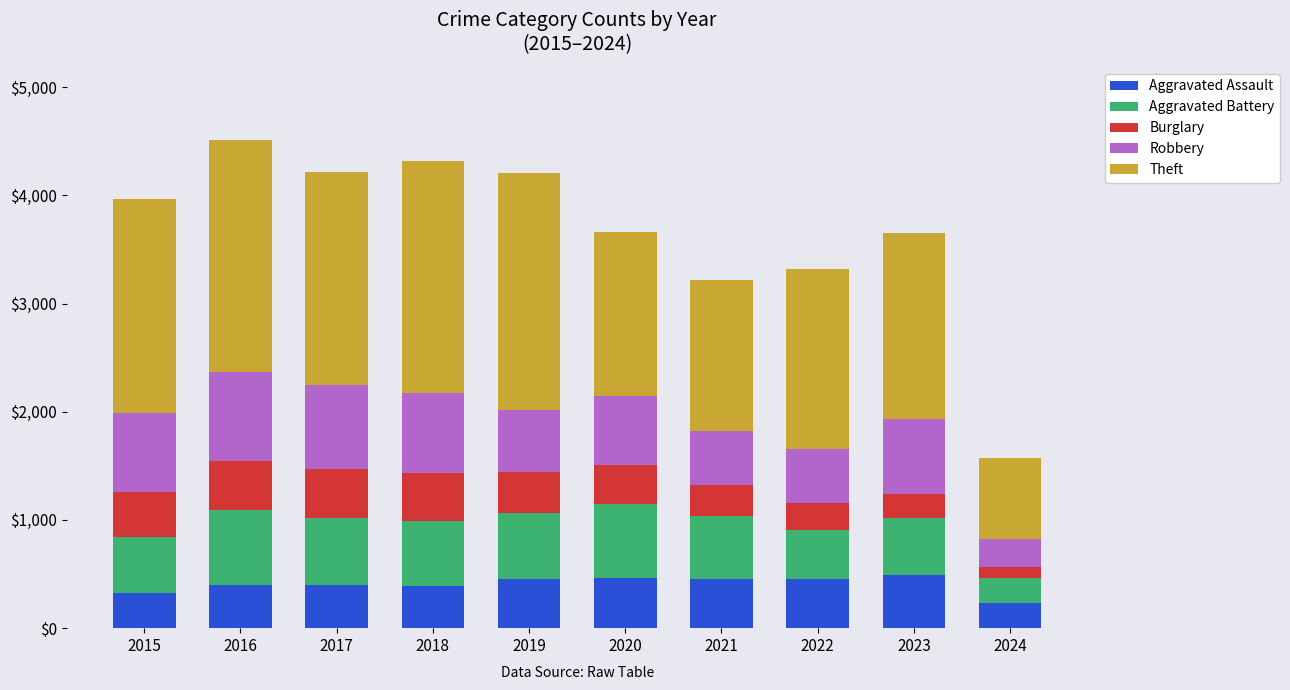

True or false: Theft has a value of 2973 at 2022.

False